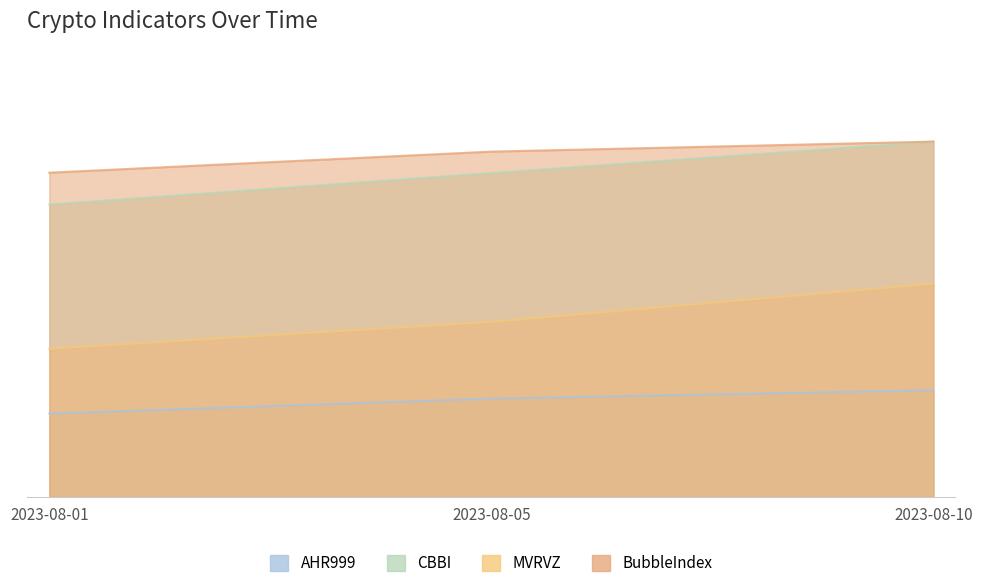

Reading right to left, what are all the values shown in this chart?

AHR999: 2023-08-10=23.7	2023-08-05=21.8	2023-08-01=18.5
CBBI: 2023-08-10=79.0	2023-08-05=72.0	2023-08-01=65.0
MVRVZ: 2023-08-10=47.4	2023-08-05=38.9	2023-08-01=32.9
BubbleIndex: 2023-08-10=79.0	2023-08-05=76.8	2023-08-01=72.1